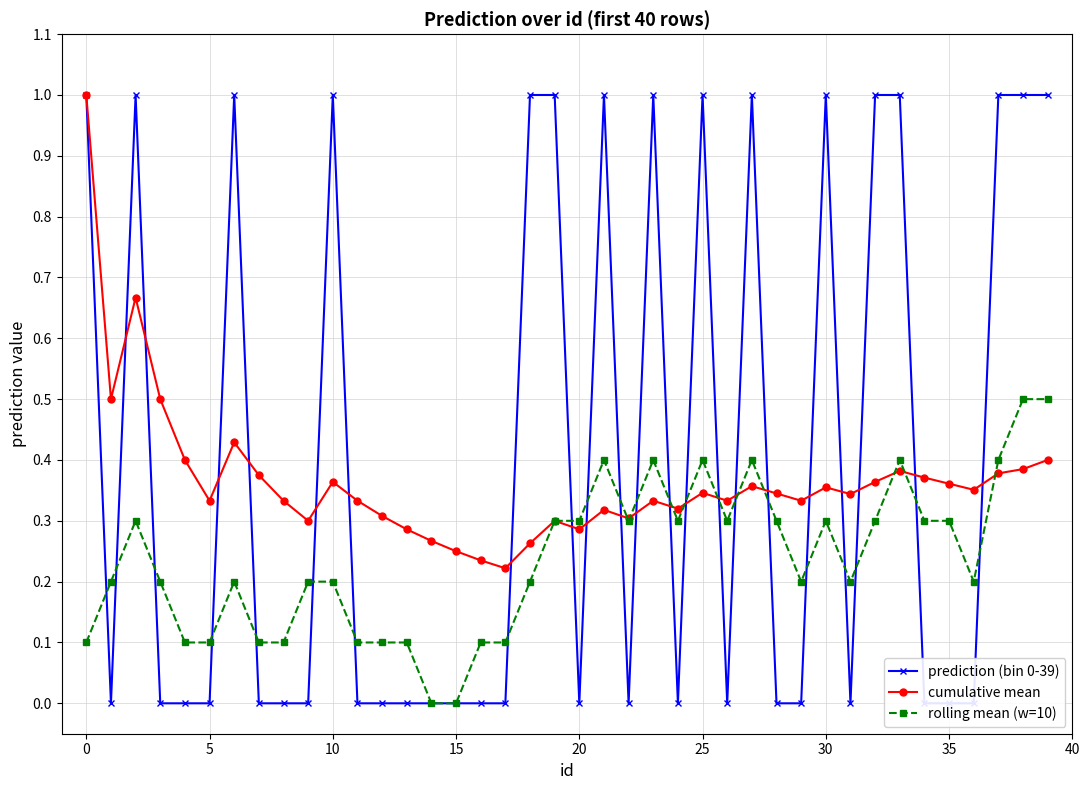

True or false: rolling mean (w=10) has a value of 0.5 at 35.

False